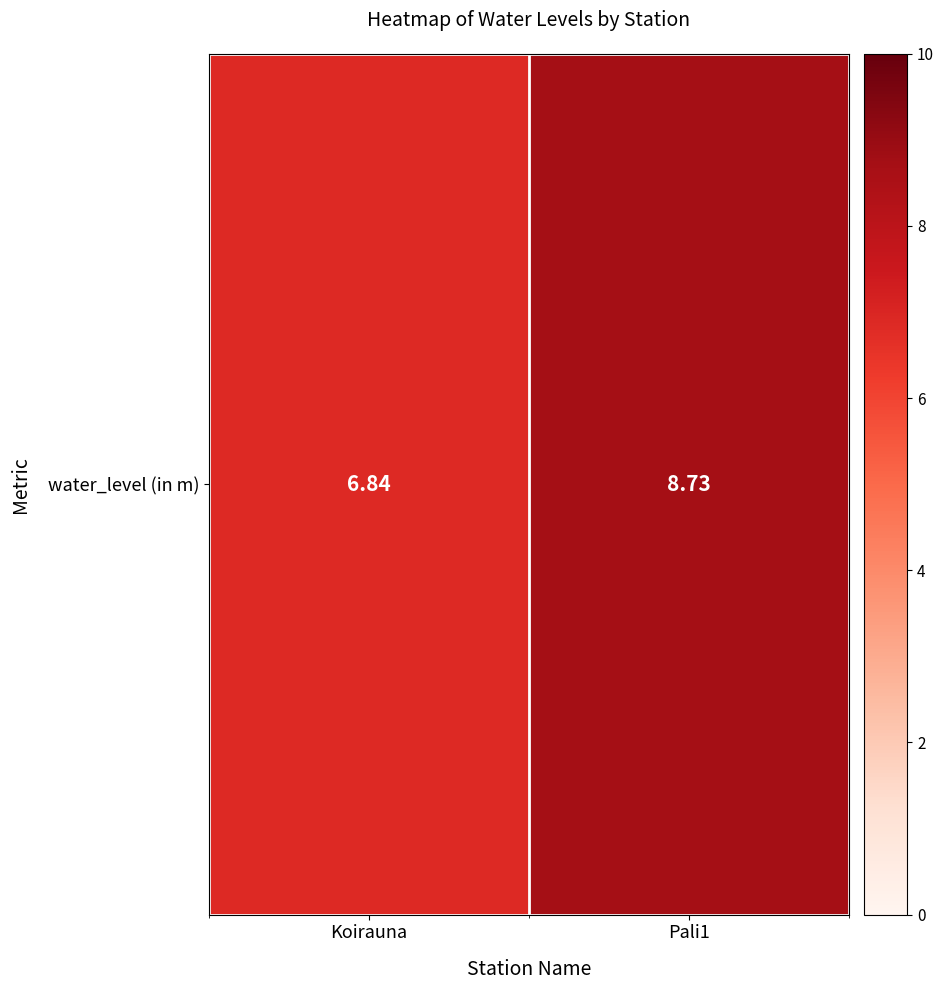

What is the difference between the values at Koirauna and Pali1?

1.9